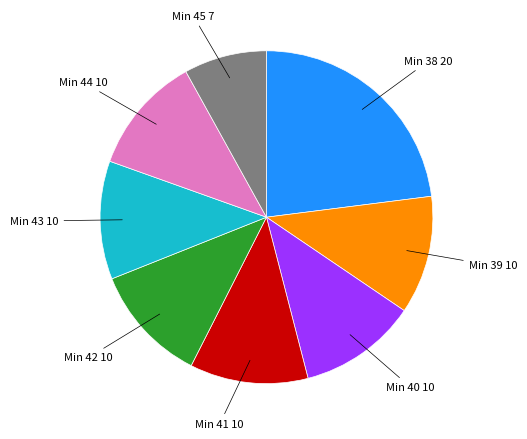

The Min 39 10 slice represents 11% of the pie. True or false?

True